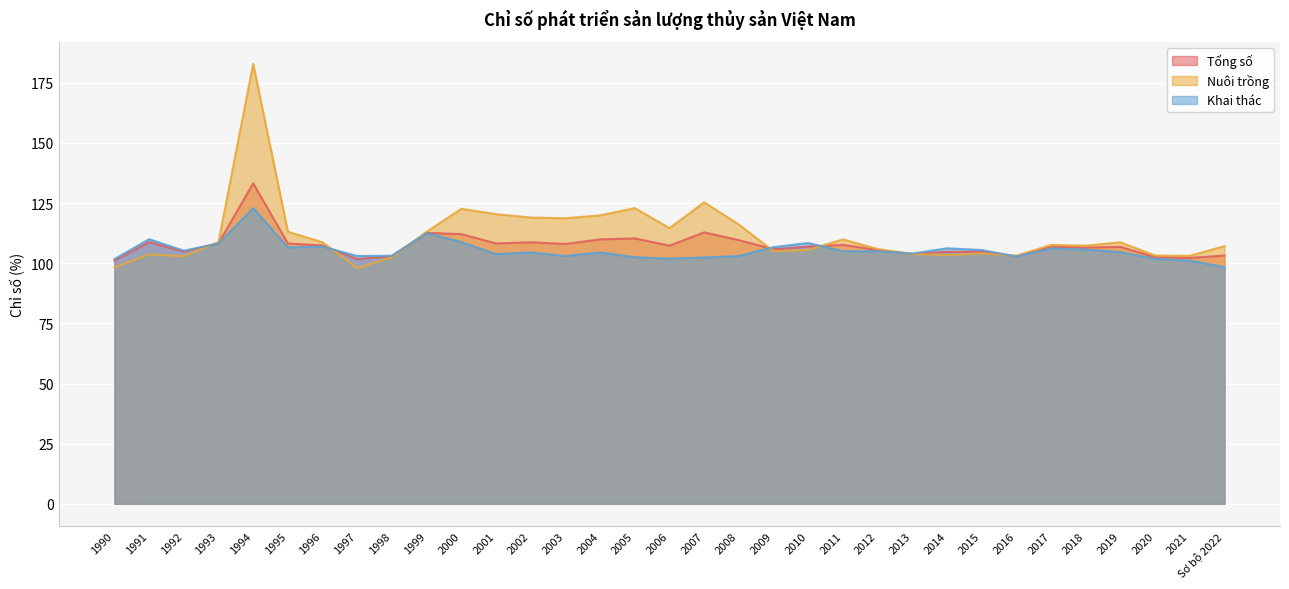

True or false: Khai thác and Nuôi trồng intersect in this chart.

True